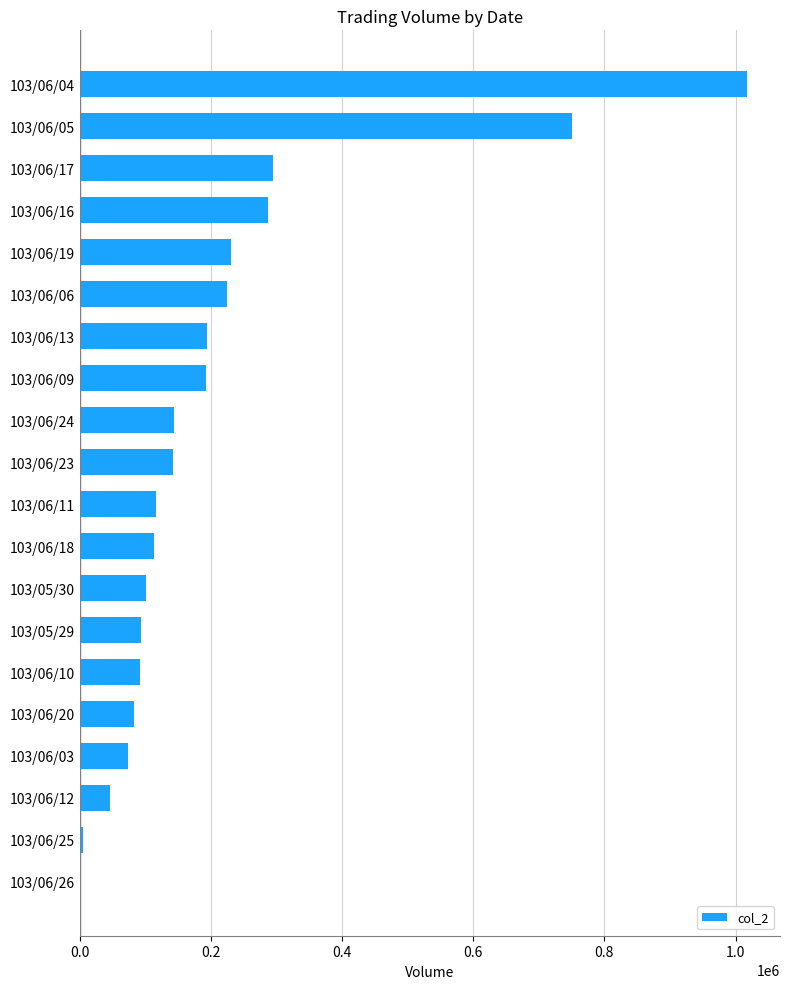

The value at 103/06/13 is 194350. True or false?

True